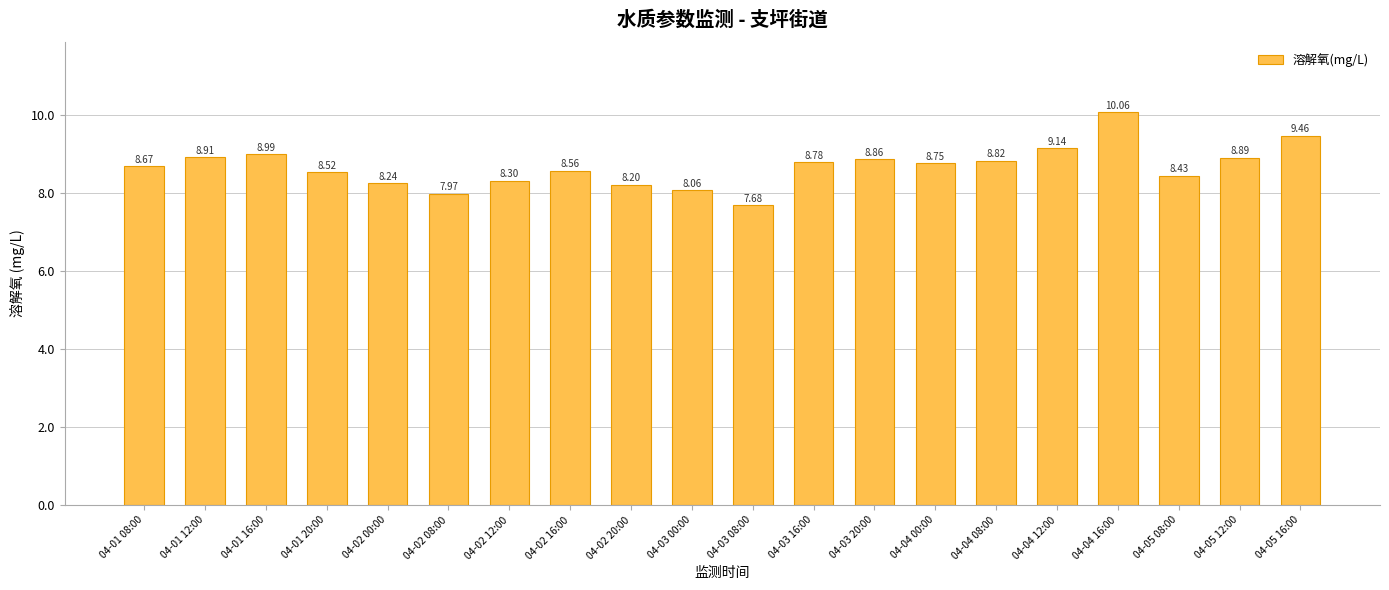

What is the average value?

8.7